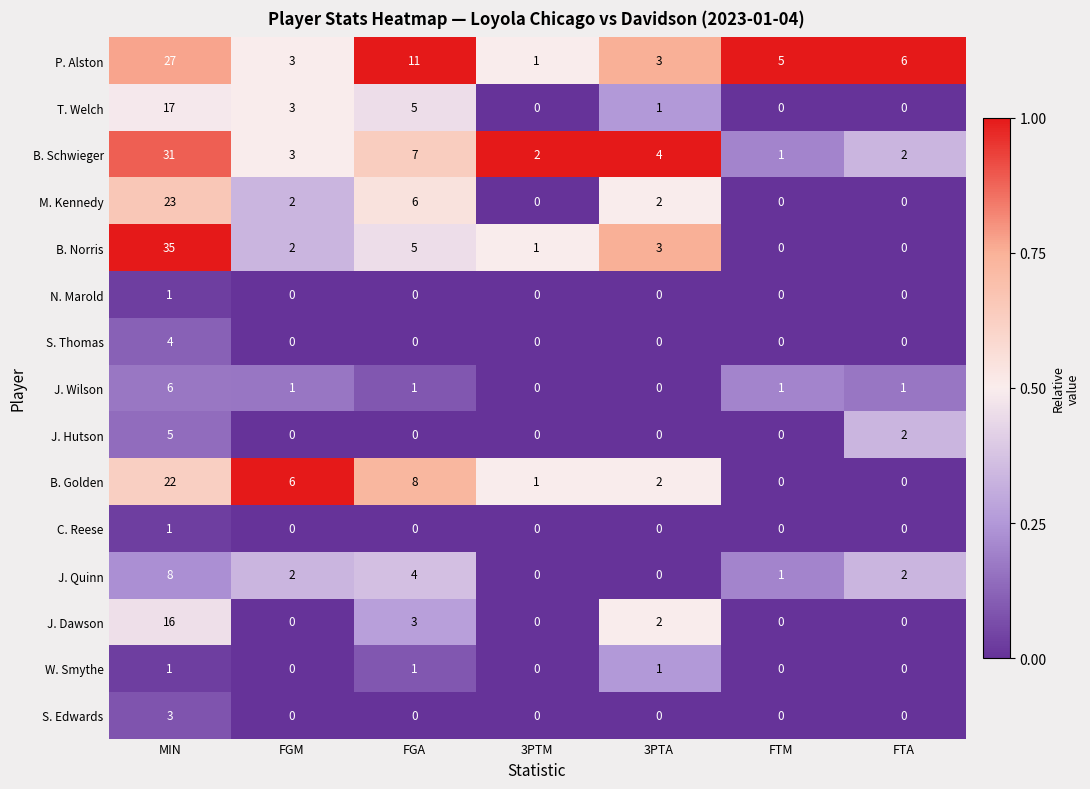

Is it true that M. Kennedy equals 0 at FTA?

True